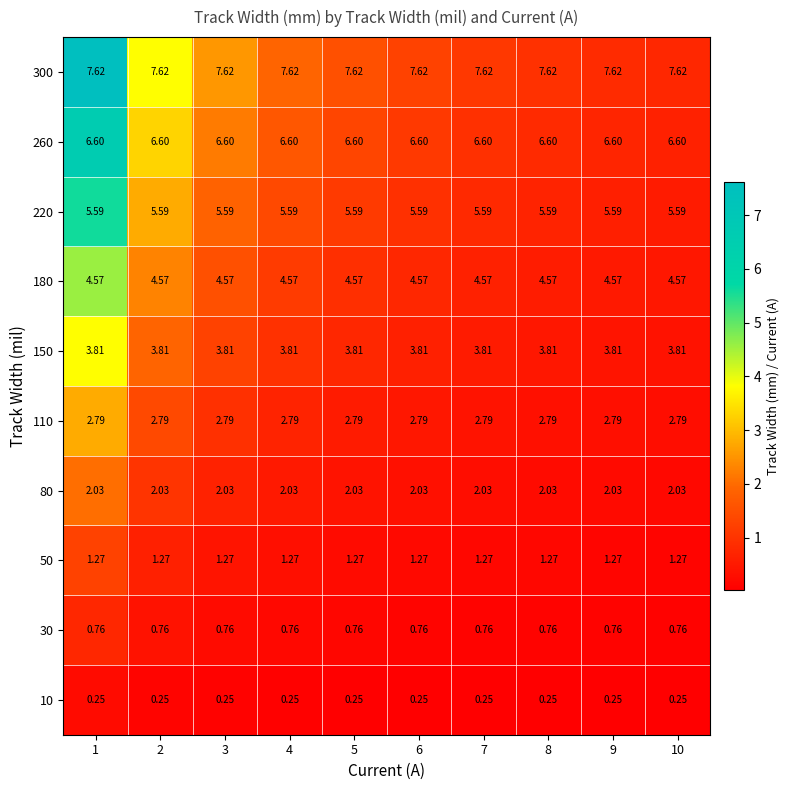

Is the value of 110 at 3 greater than the value of 80 at 5?

Yes